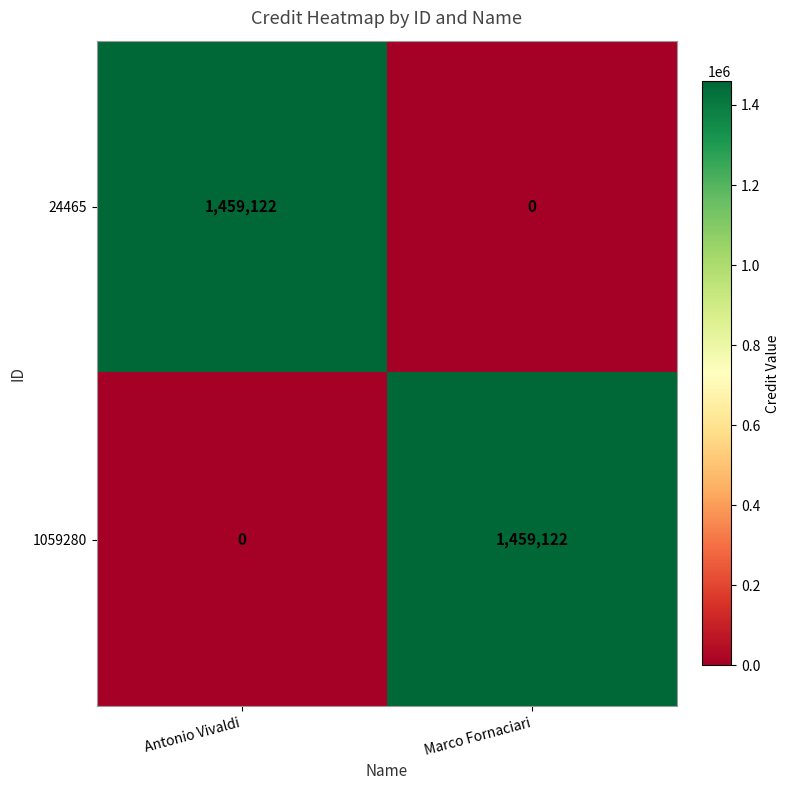

Reading left to right, extract all data points from this chart.

24465: 1459122	0
1059280: 0	1459122